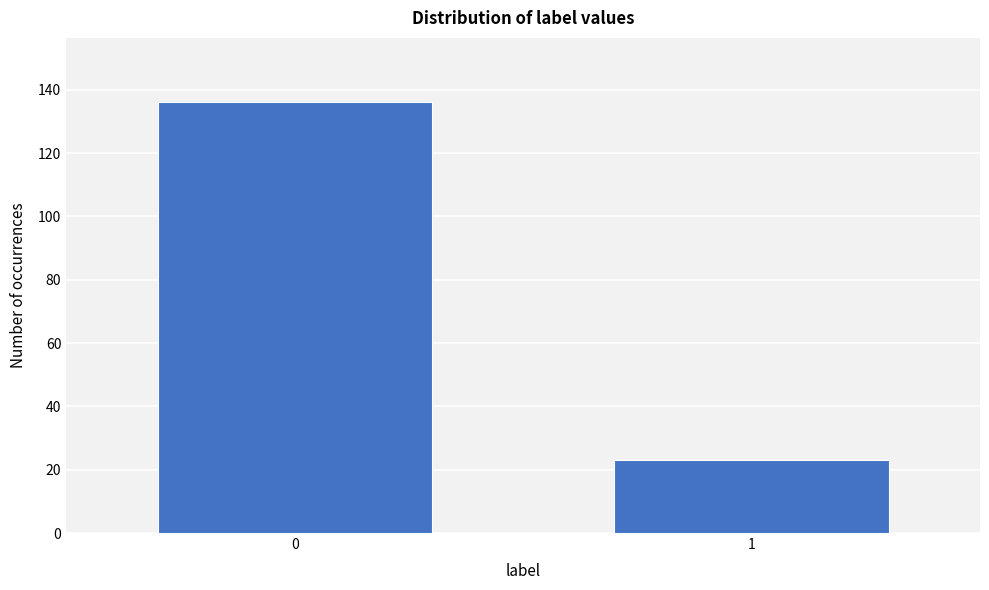

Reading left to right, list all the values displayed in this chart.

0=136	1=23